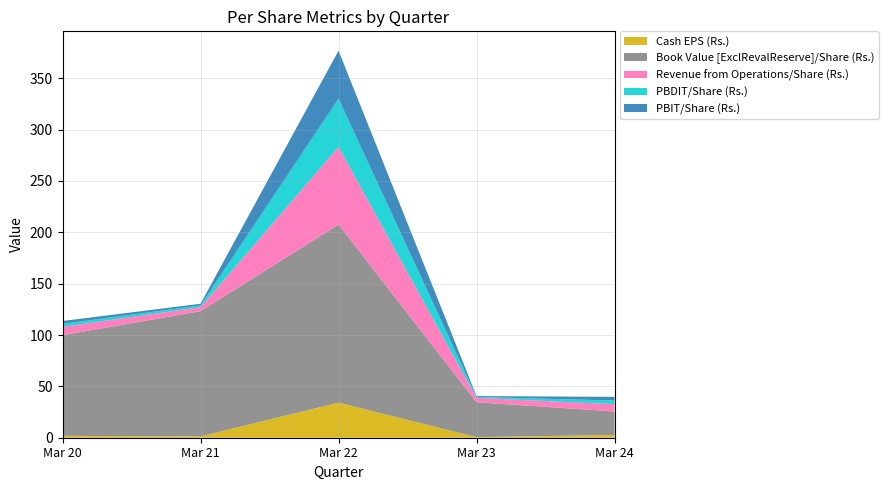

Reading right to left, what are all the values shown in this chart?

Cash EPS (Rs.): 2.6	0.6	34.2	1.3	1.8
Book Value [ExclRevalReserve]/Share (Rs.): 22.9	34.0	173.4	121.9	98.1
Revenue from Operations/Share (Rs.): 7.1	4.3	75.6	3.9	8.1
PBDIT/Share (Rs.): 3.6	0.9	46.8	1.7	2.9
PBIT/Share (Rs.): 3.5	0.9	46.8	1.7	2.8